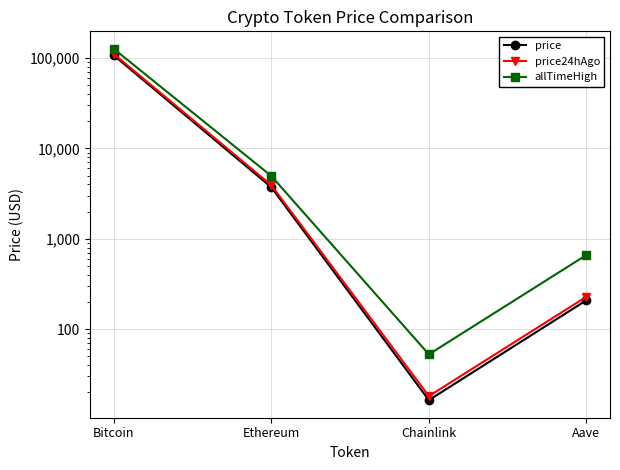

What is the difference between the second highest and second lowest values in the price series?

3502.2